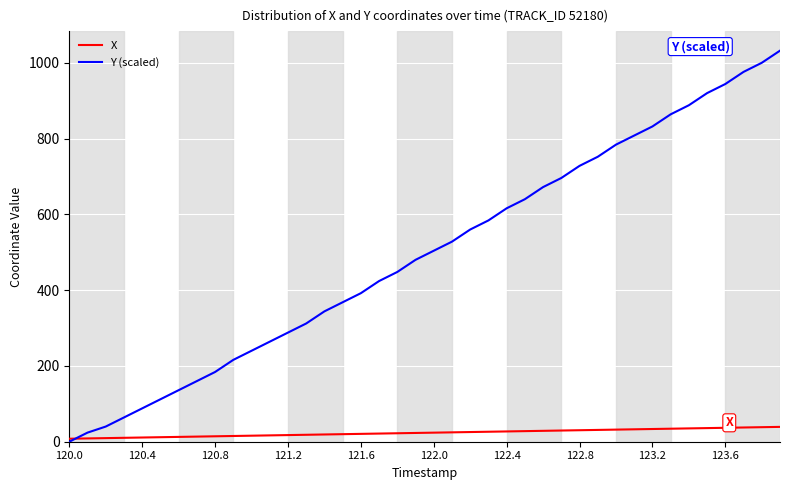

Which series has the widest spread of values?

Y (scaled)